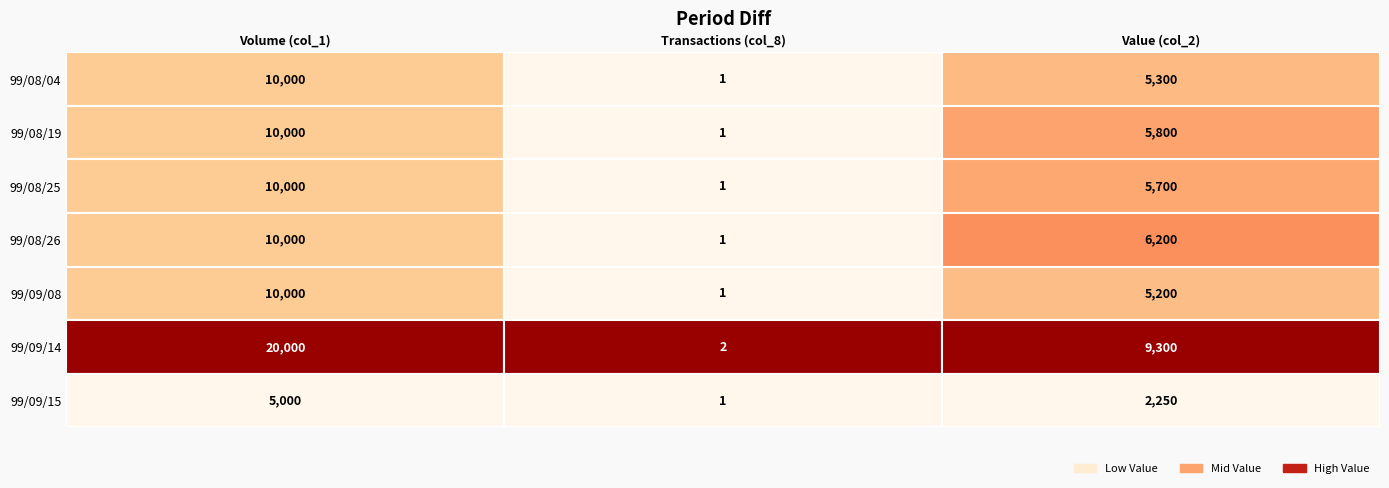

Rank the series at 4 from lowest to highest value.

1, 2, 0